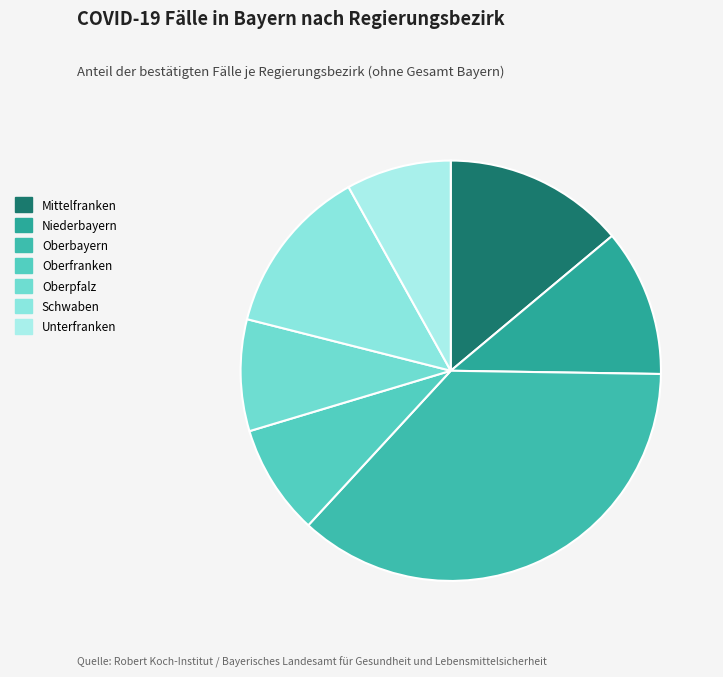

Count the number of slices in the pie.

7